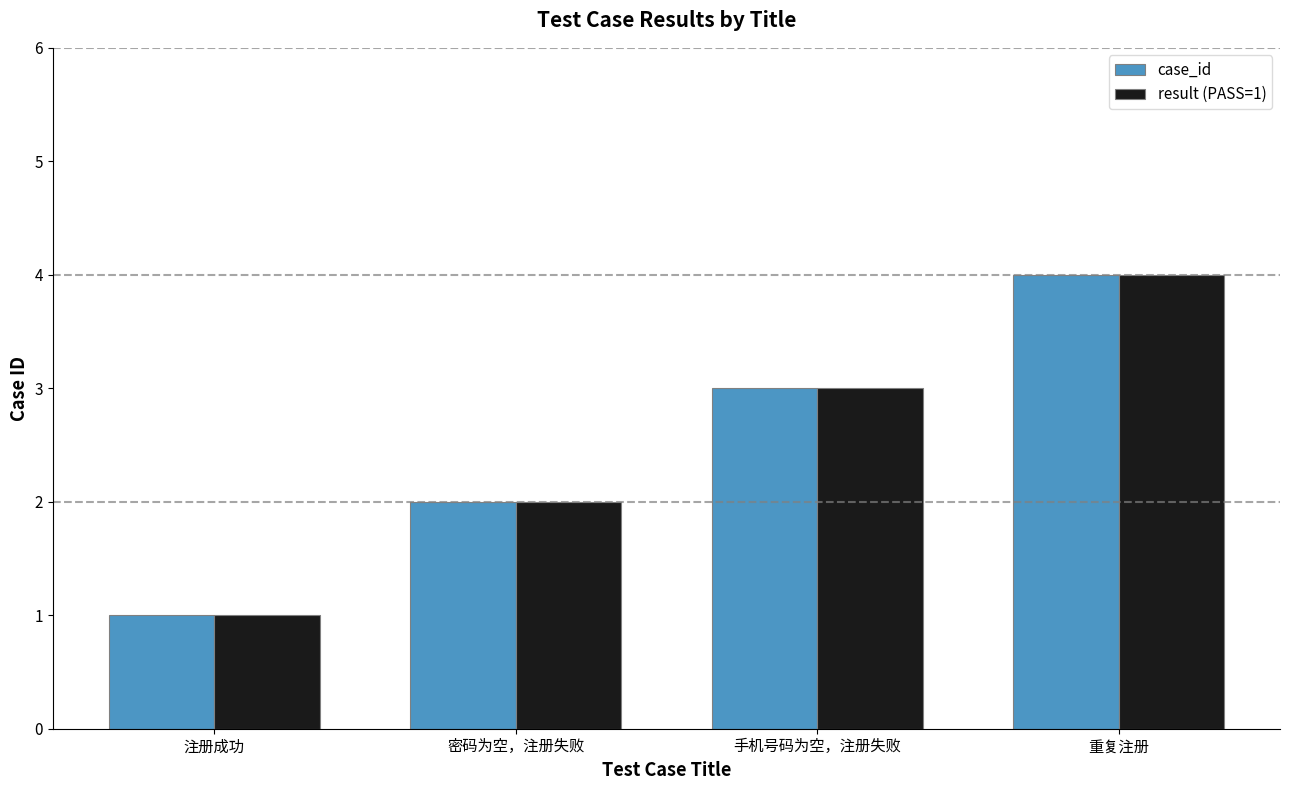

How many groups of bars are there?

4